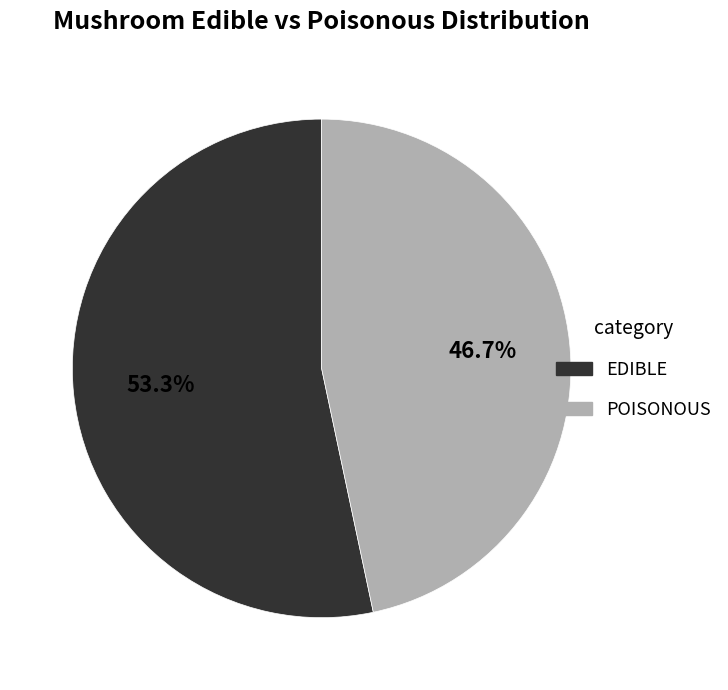

To the nearest percent, what is the difference between the largest and smallest slice percentages?

7%